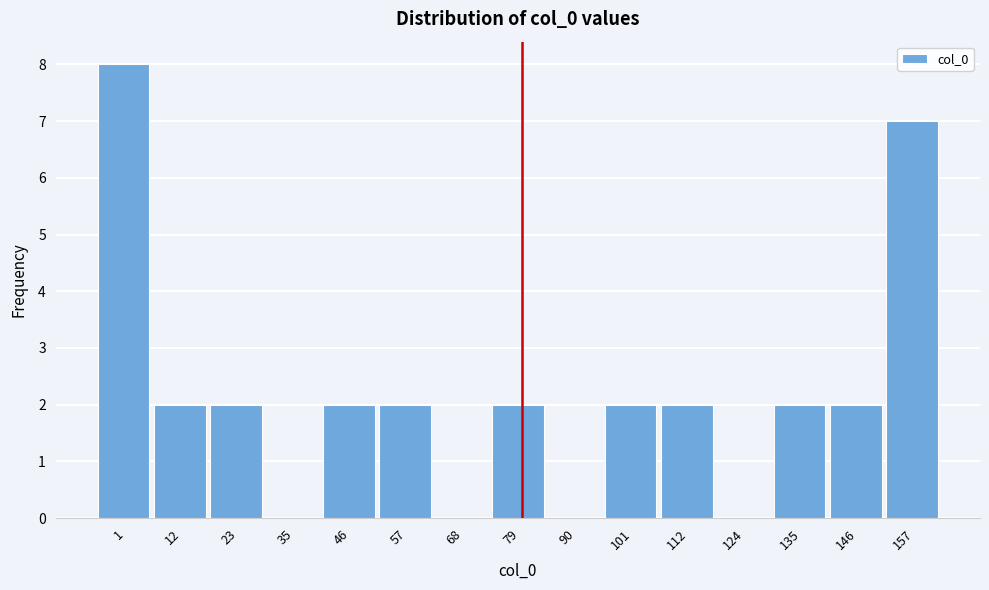

Reading left to right, list all the values displayed in this chart.

1=8	12=2	23=2	35=0	46=2	57=2	68=0	79=2	90=0	101=2	112=2	124=0	135=2	146=2	157=7